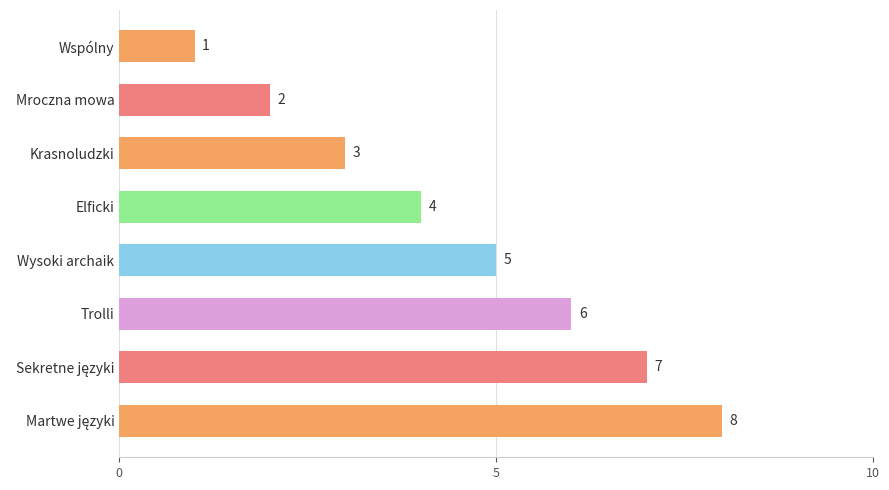

What position from the bottom is Mroczna mowa?

7